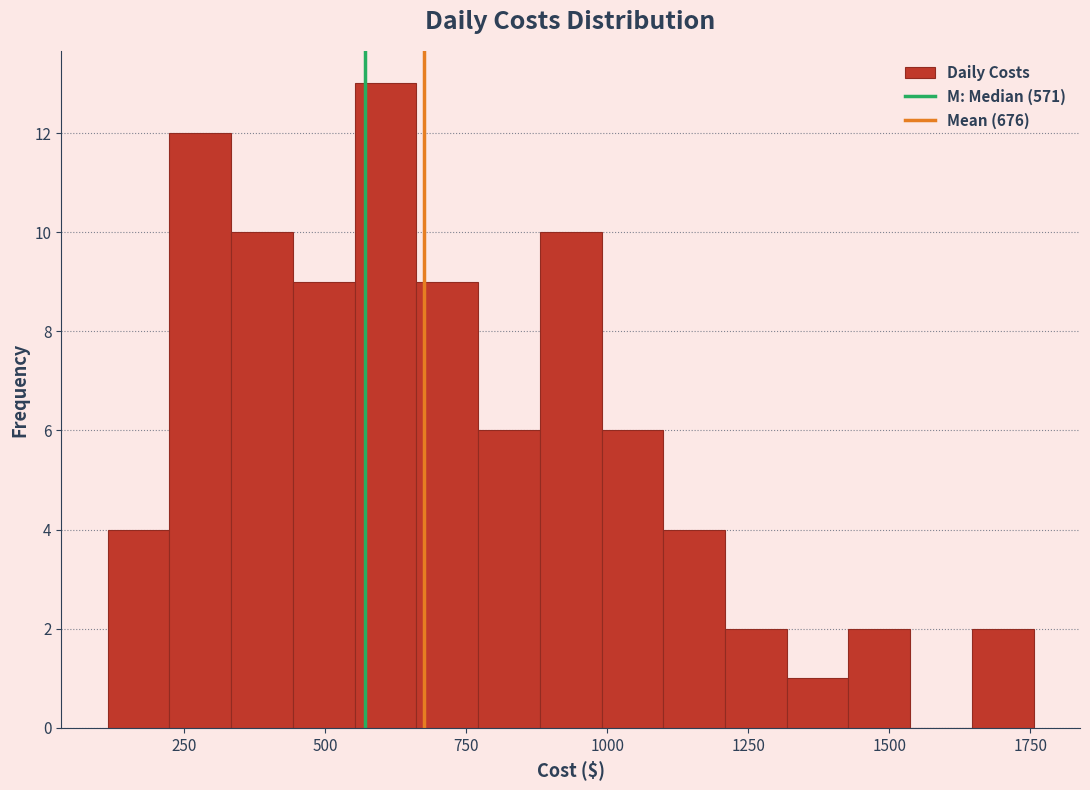

Around what value on the x-axis is the tallest bar? Give the approximate position of its centre, as read against the axis.

600